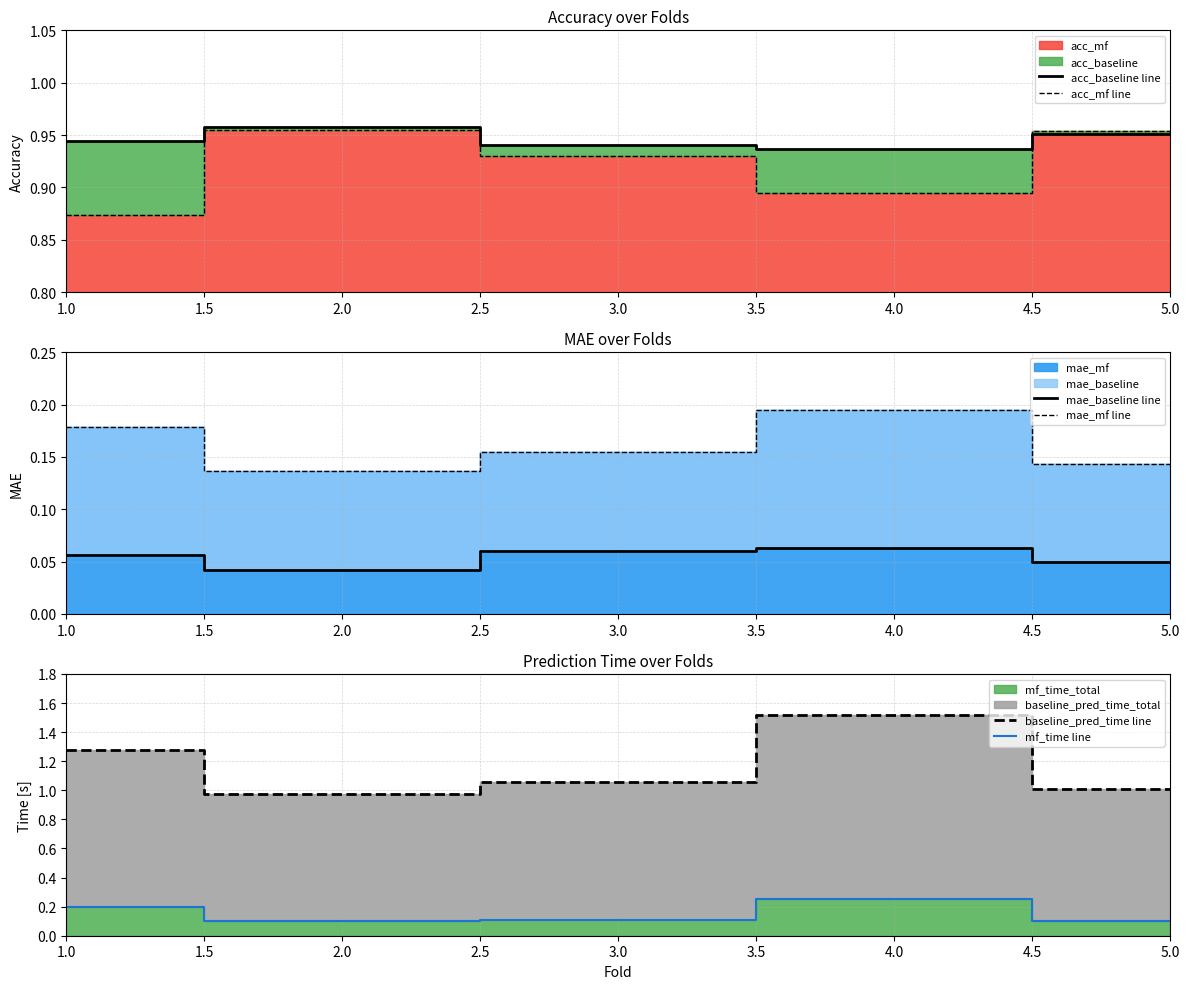

Which category has the highest value in the acc_baseline line series?

2.0